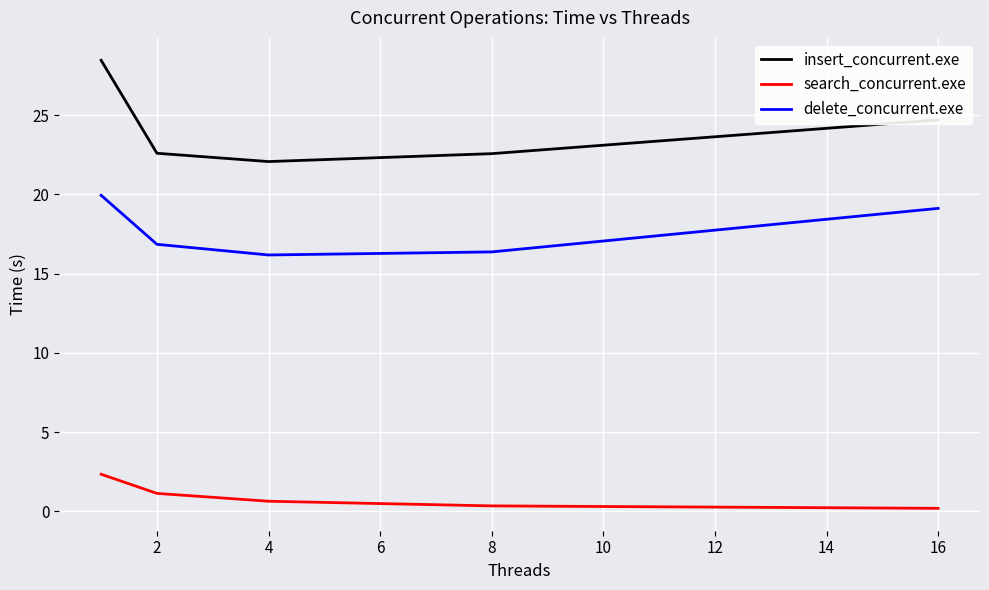

What is the difference between the maximum and minimum values in the delete_concurrent.exe series?

3.8